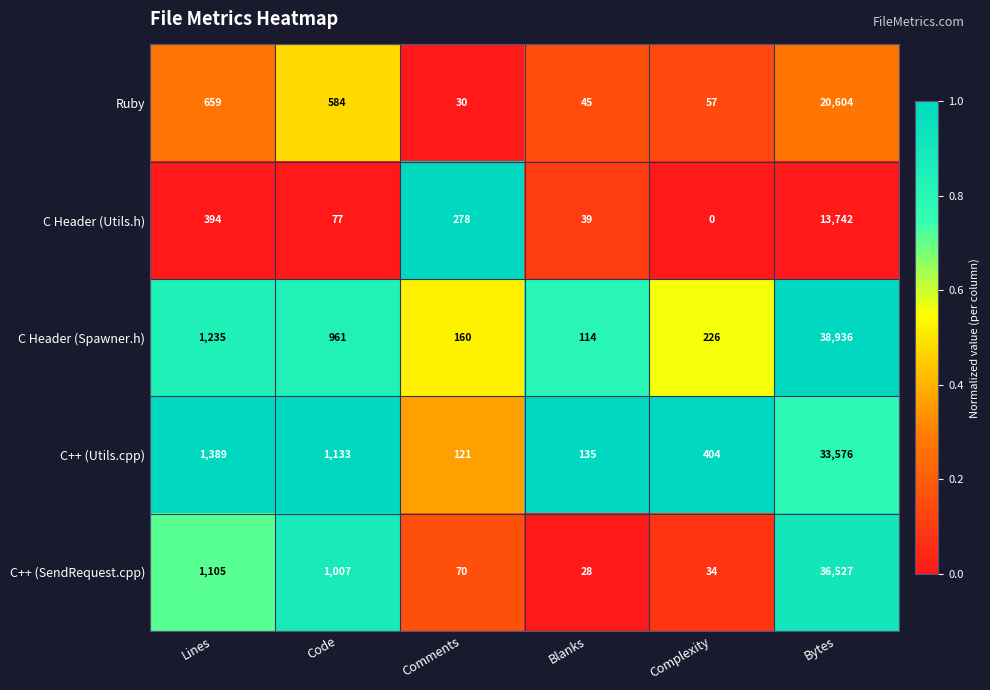

At which category is the sum across all series the highest?

Bytes